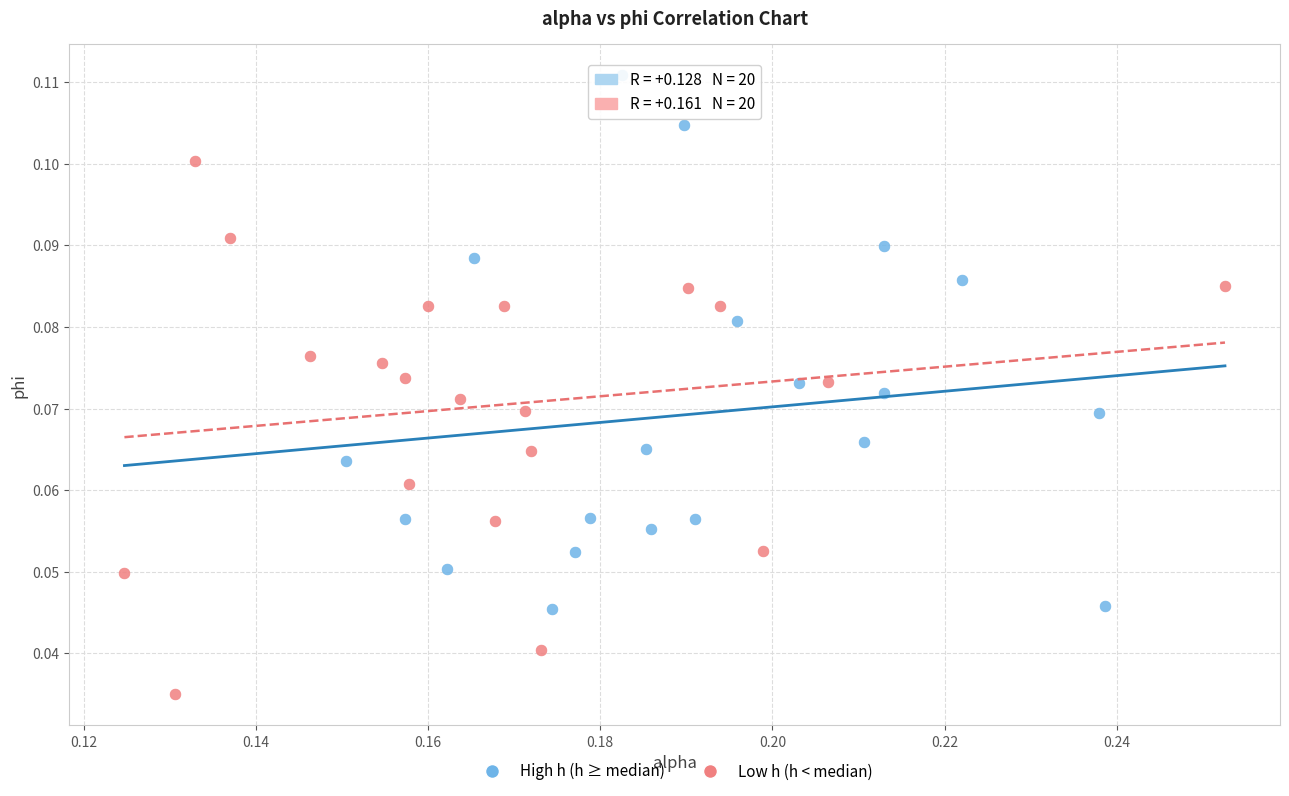

Which series reaches the maximum Y coordinate?

High h (h ≥ median)